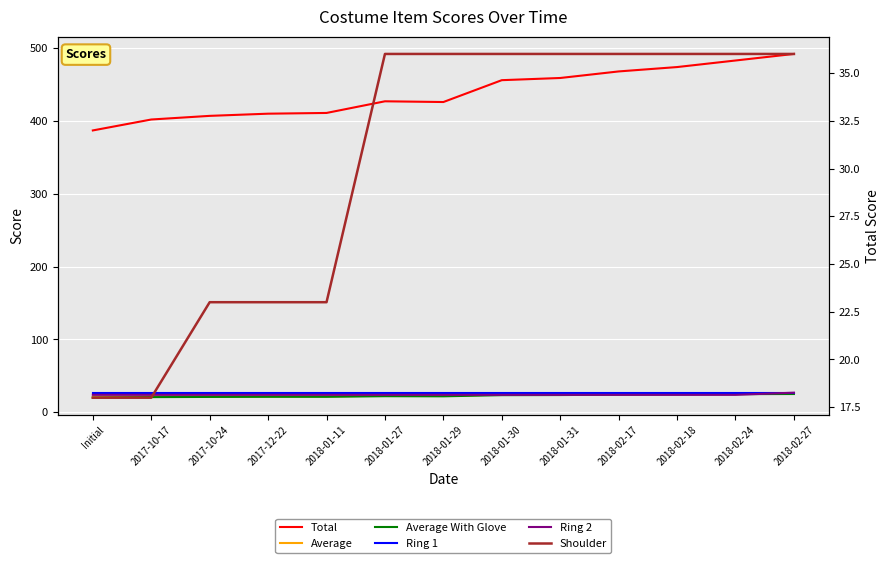

Rank the categories by Total value from highest to lowest.

2018-02-27, 2018-02-24, 2018-02-18, 2018-02-17, 2018-01-31, 2018-01-30, 2018-01-27, 2018-01-29, 2018-01-11, 2017-12-22, 2017-10-24, 2017-10-17, Initial